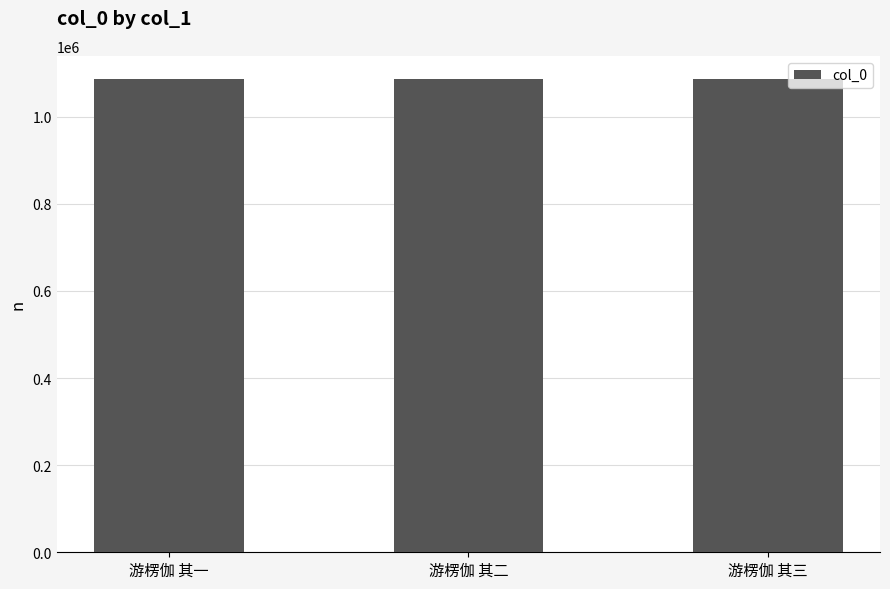

The chart shows a value of 616925 at 游楞伽 其三. True or false?

False